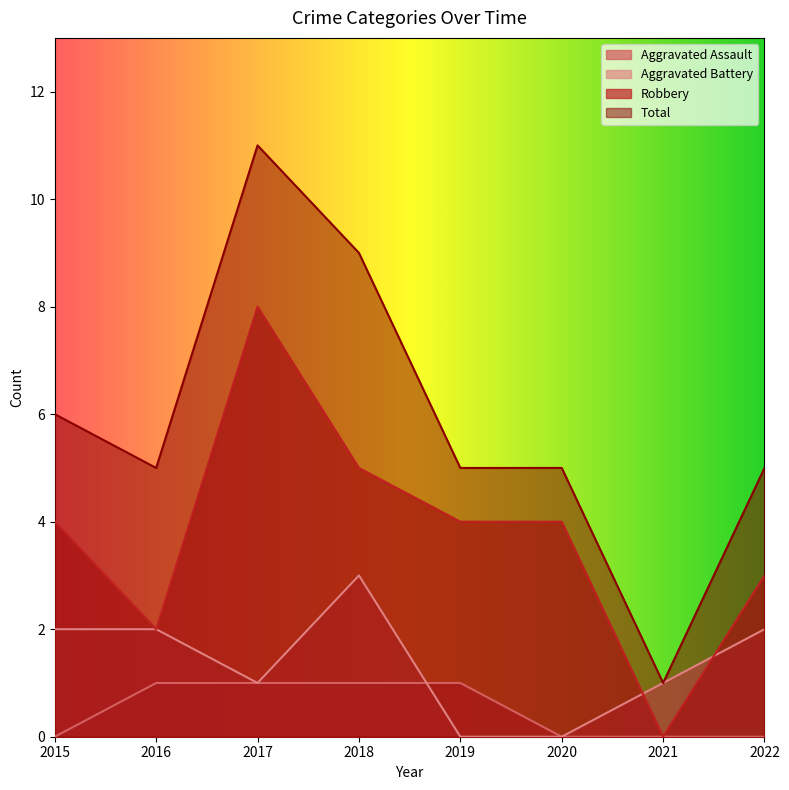

Between 2018 and 2020, which series saw the biggest shift?

Total